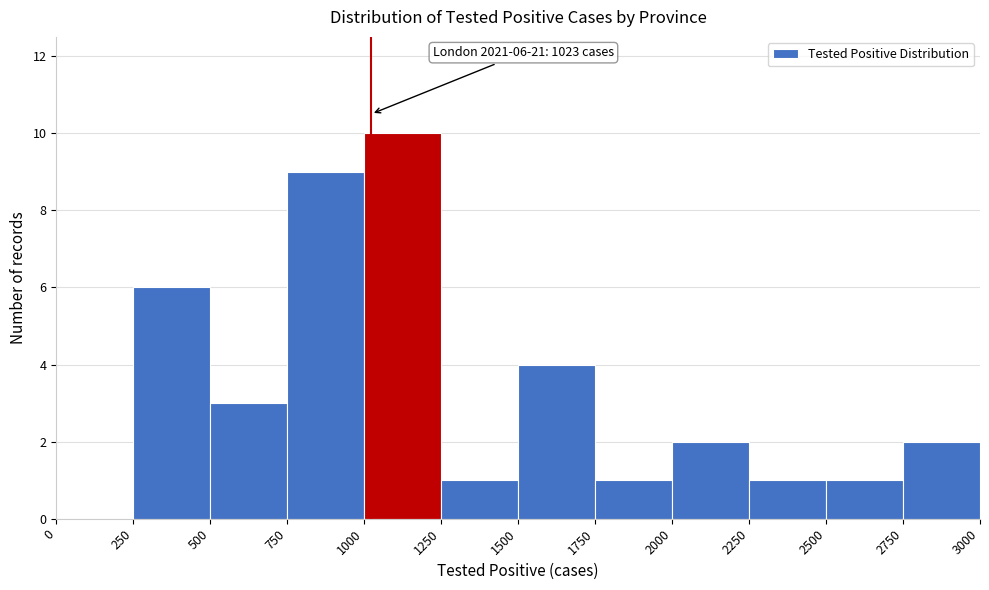

Which range on the x-axis has the tallest bar?

1000 to 1250